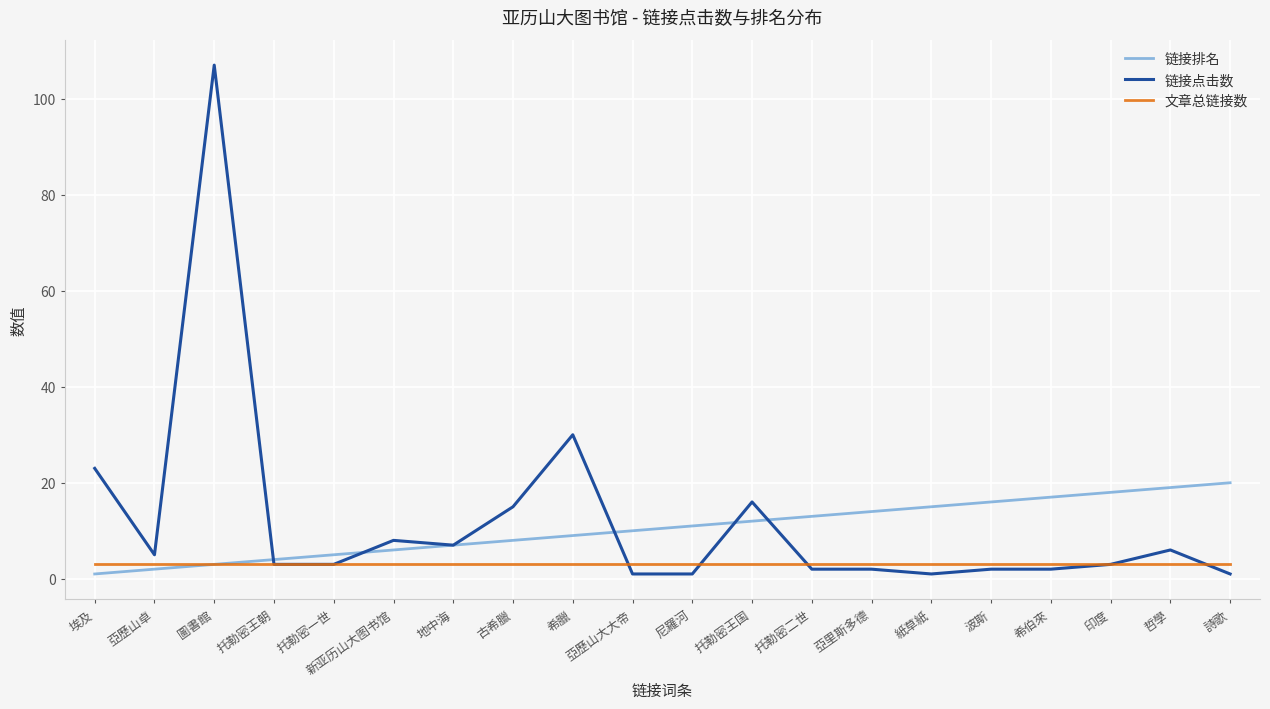

What position from the left is 托勒密一世?

5